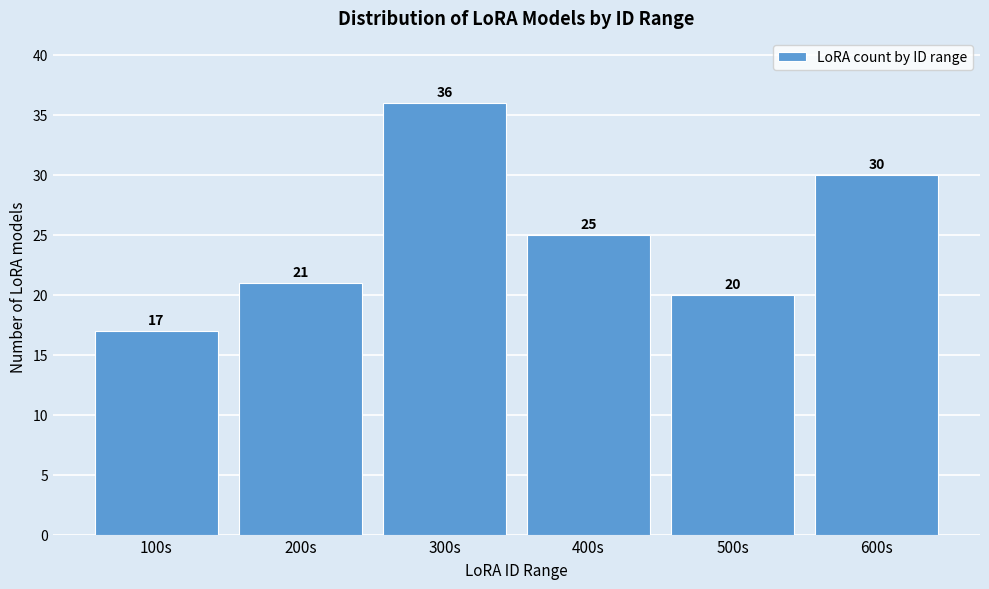

Reading left to right, what are all the values shown in this chart?

17	21	36	25	20	30